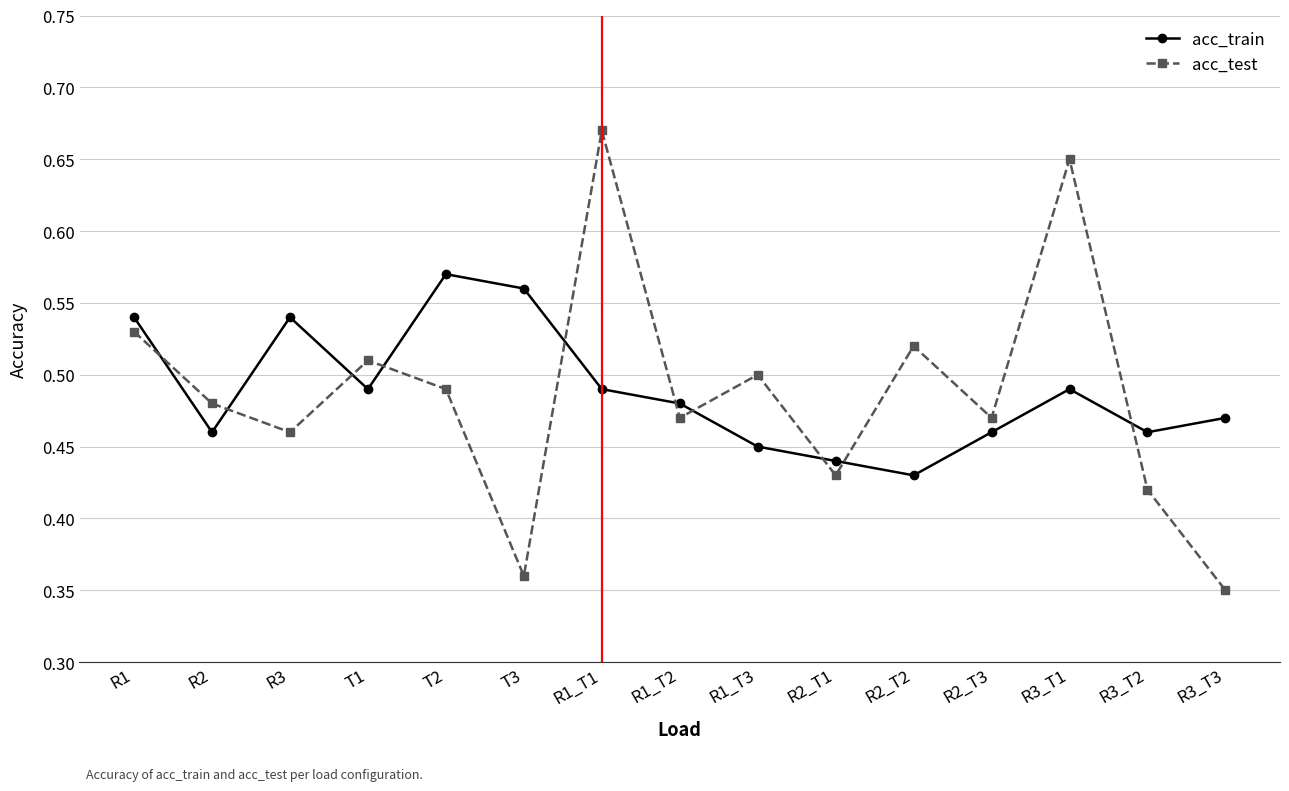

Is the value of acc_train at T3 greater than the value of acc_test at R1?

Yes